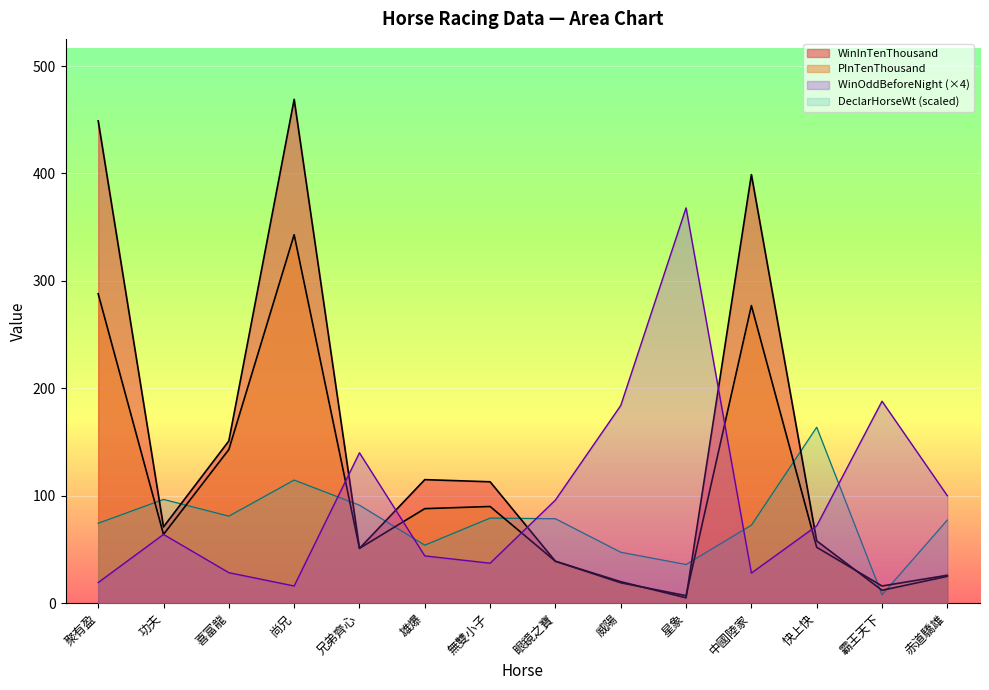

At which category is the sum across all series the highest?

尚兄